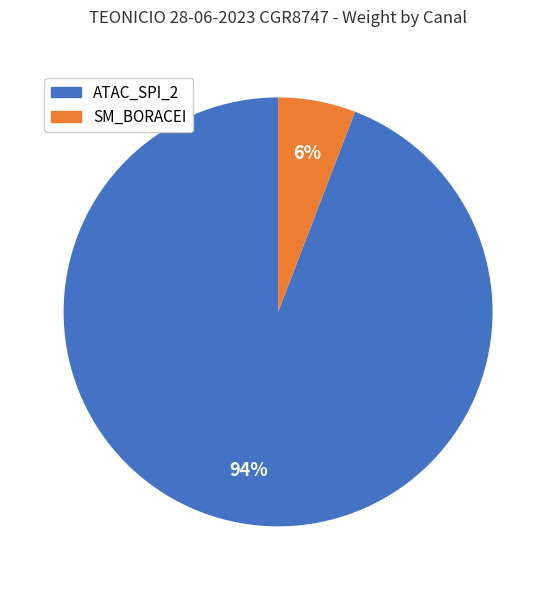

How many slices are in this pie chart?

2